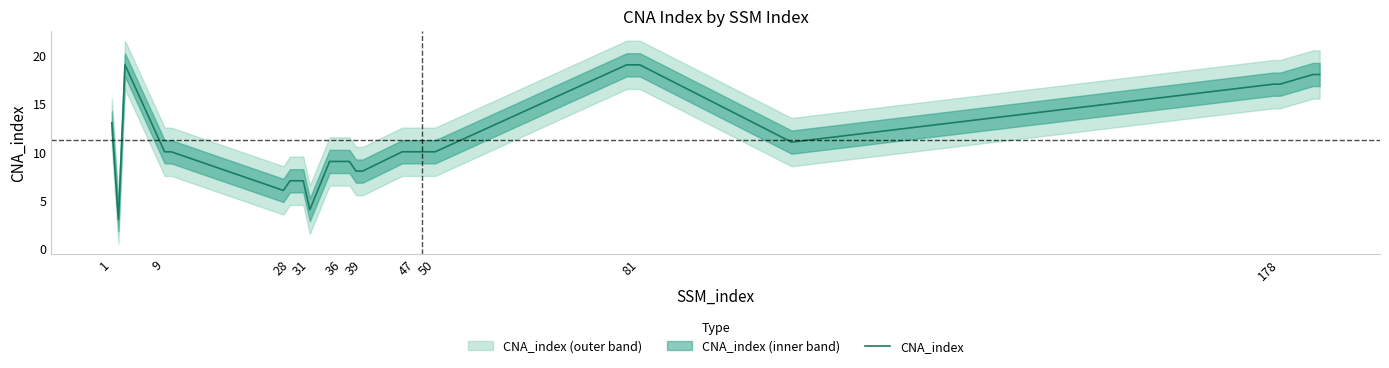

What is the sum of the values at 1 and 25?

24